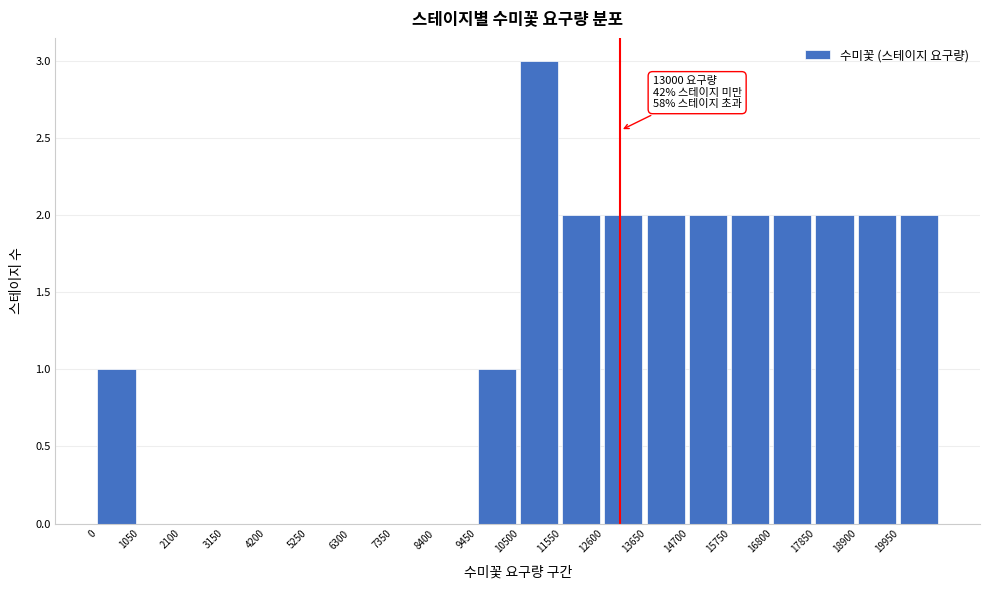

Over which range of the x-axis is the bar tallest?

10500 to 11550